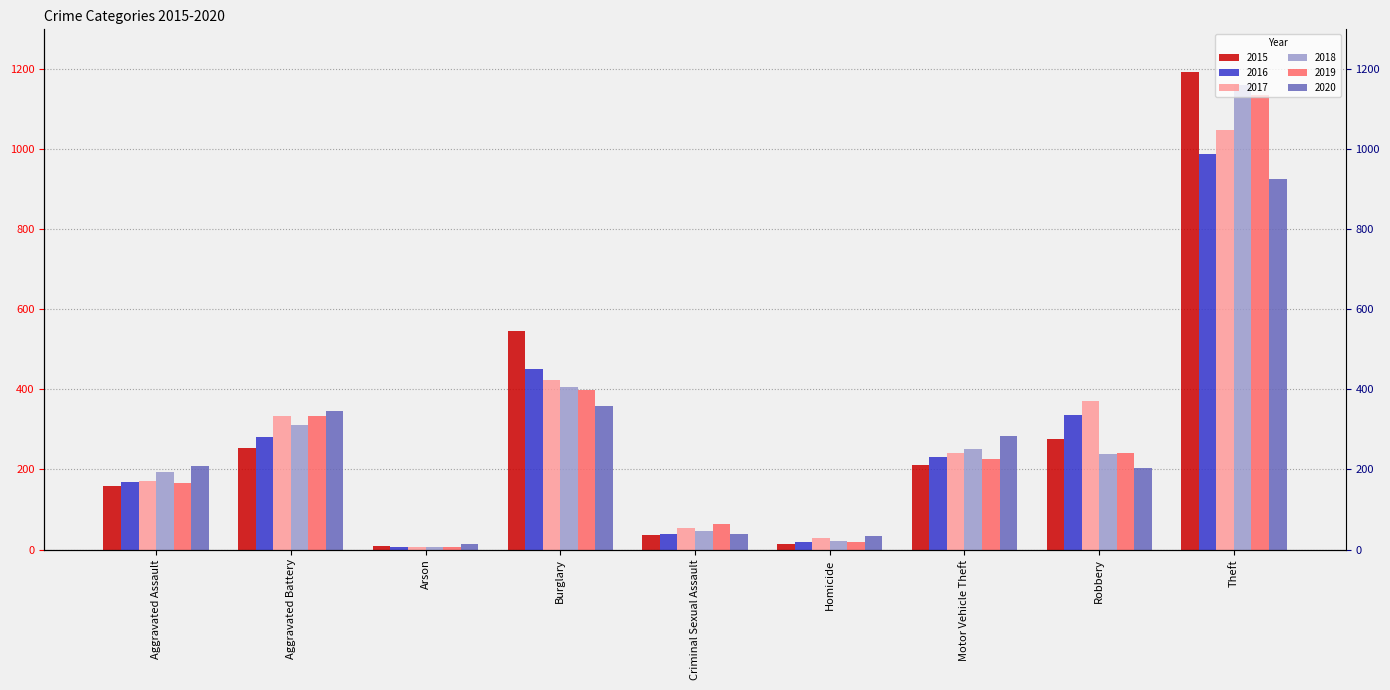

Reading left to right, extract all data points from this chart.

2015: Aggravated Assault=160	Aggravated Battery=253	Arson=8	Burglary=546	Criminal Sexual Assault=36	Homicide=14	Motor Vehicle Theft=211	Robbery=277	Theft=1193
2016: Aggravated Assault=169	Aggravated Battery=281	Arson=6	Burglary=452	Criminal Sexual Assault=39	Homicide=19	Motor Vehicle Theft=231	Robbery=337	Theft=988
2017: Aggravated Assault=172	Aggravated Battery=334	Arson=7	Burglary=424	Criminal Sexual Assault=54	Homicide=29	Motor Vehicle Theft=241	Robbery=371	Theft=1049
2018: Aggravated Assault=193	Aggravated Battery=310	Arson=6	Burglary=405	Criminal Sexual Assault=47	Homicide=21	Motor Vehicle Theft=251	Robbery=239	Theft=1161
2019: Aggravated Assault=167	Aggravated Battery=334	Arson=7	Burglary=399	Criminal Sexual Assault=63	Homicide=18	Motor Vehicle Theft=225	Robbery=241	Theft=1135
2020: Aggravated Assault=209	Aggravated Battery=345	Arson=13	Burglary=358	Criminal Sexual Assault=39	Homicide=33	Motor Vehicle Theft=283	Robbery=204	Theft=925